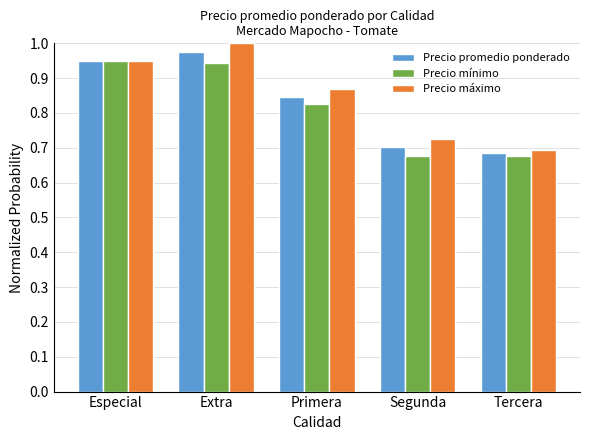

What is the sum of the Precio mínimo values at Segunda and Tercera?

1.4